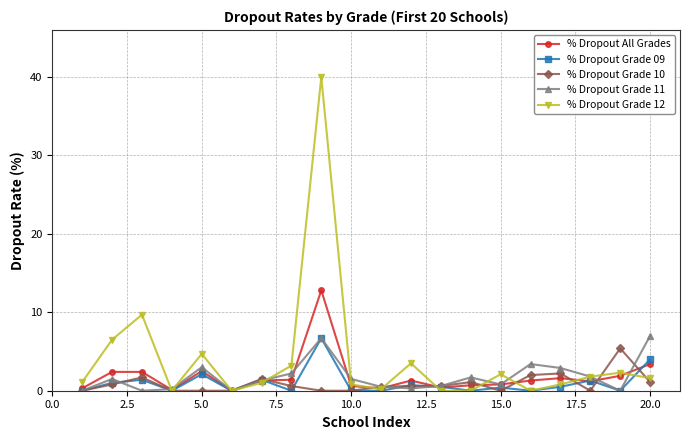

True or false: % Dropout All Grades has more than 1 interior local peaks.

True